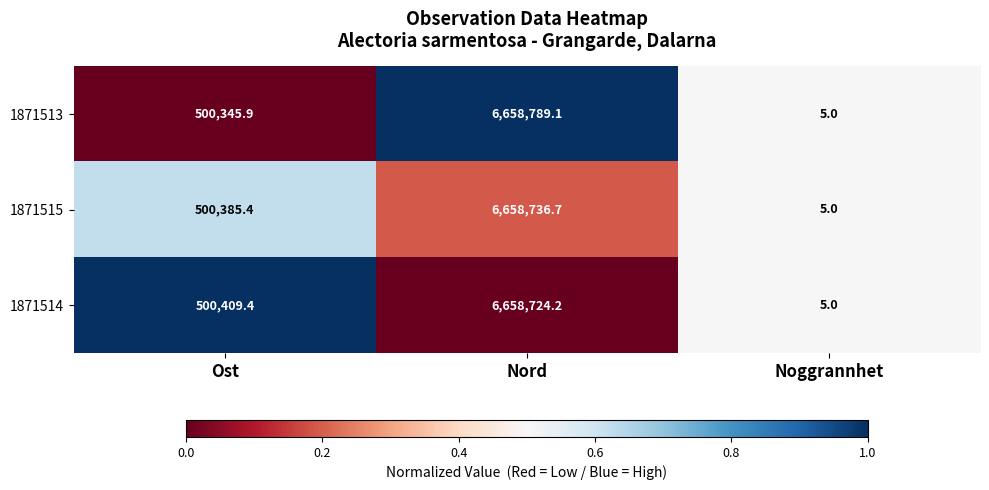

Where is 1871514 nearest to the value 3329364?

Ost